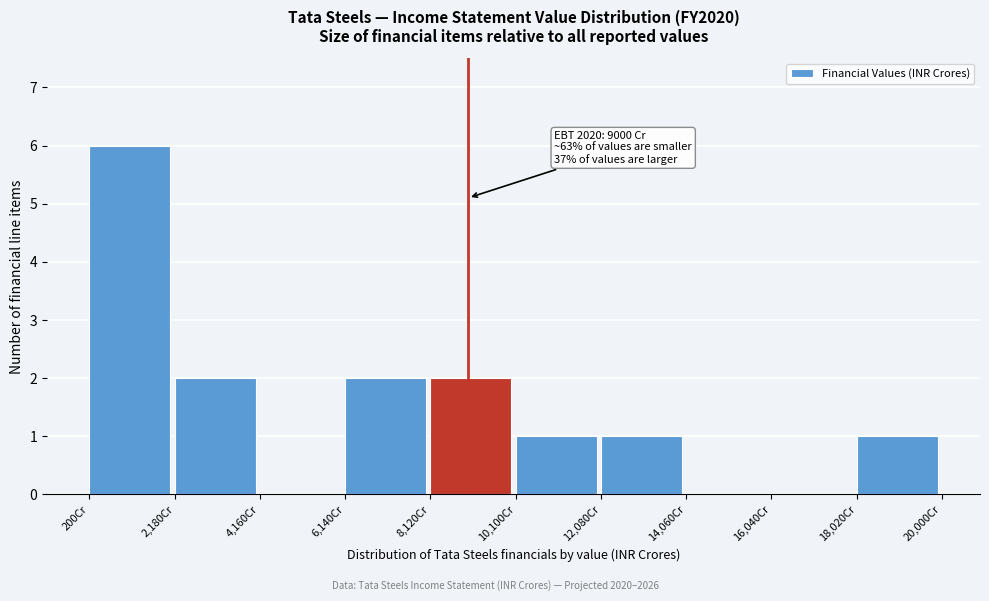

Over which range of the x-axis is the bar tallest?

200 to 2180